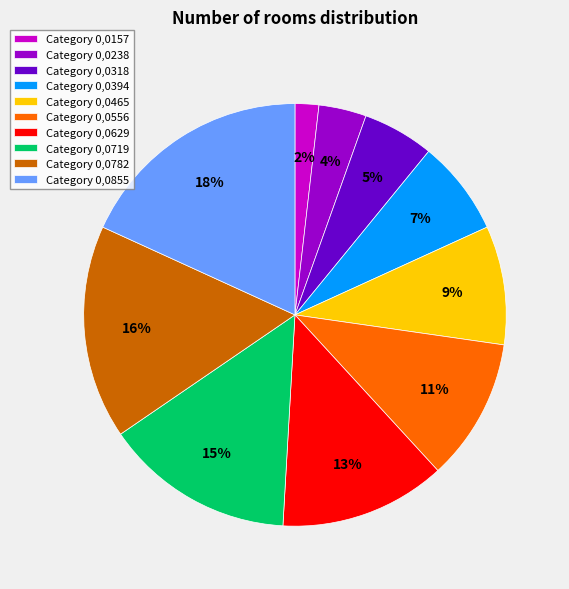

Count the number of slices in the pie.

10